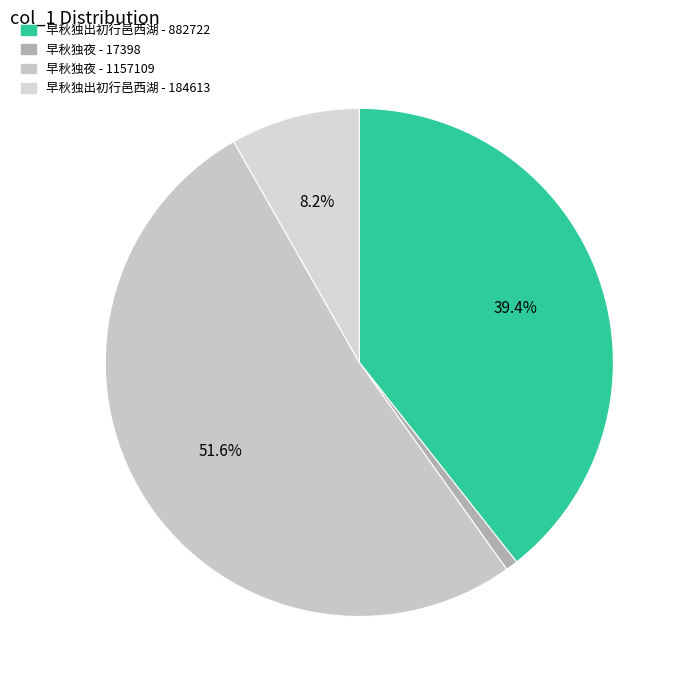

To the nearest percent, what percentage of the pie is 早秋独出初行邑西湖 - 184613?

8%